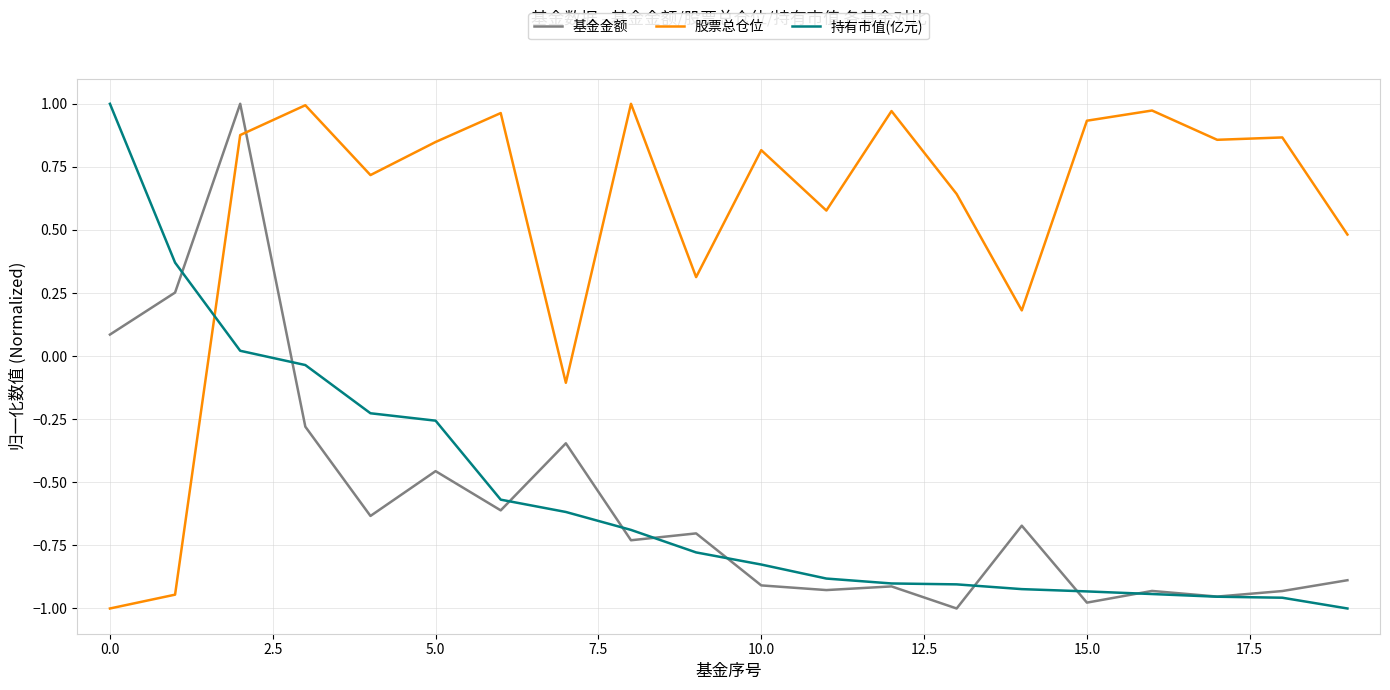

True or false: 基金金额 and 股票总仓位 intersect in this chart.

True